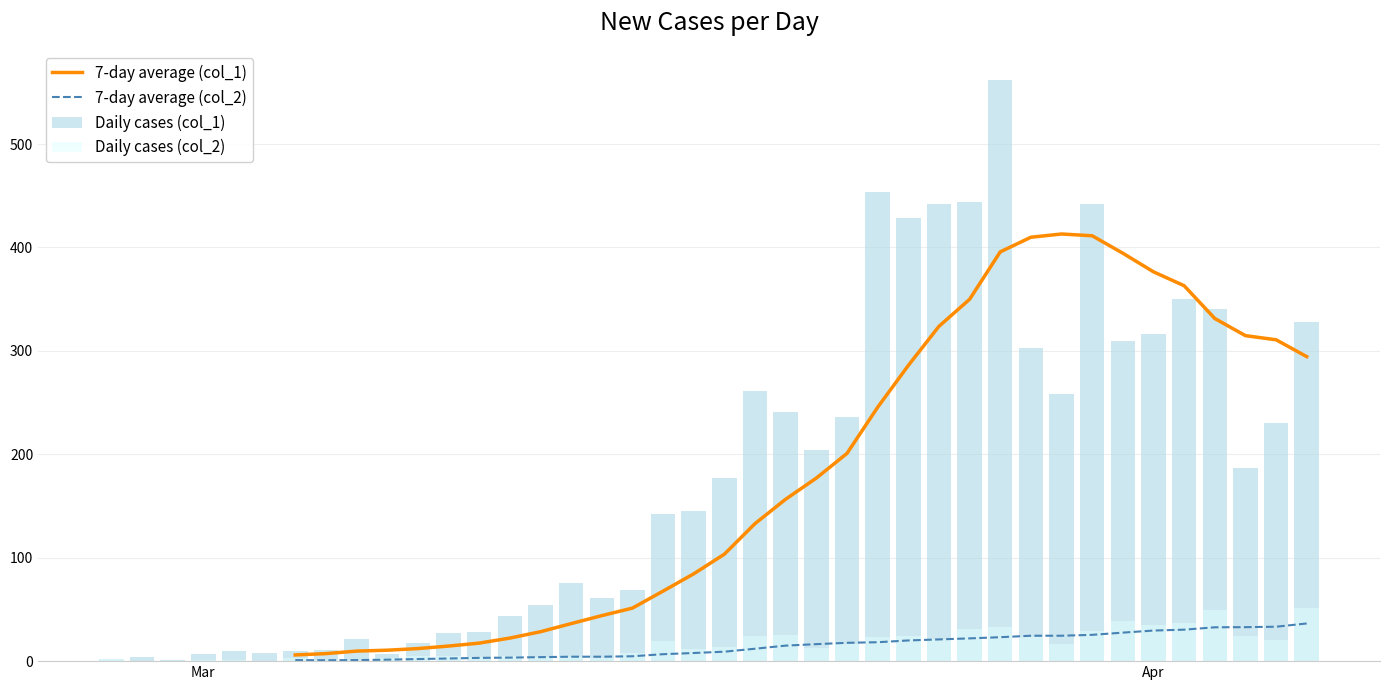

How many groups of bars are there?

40